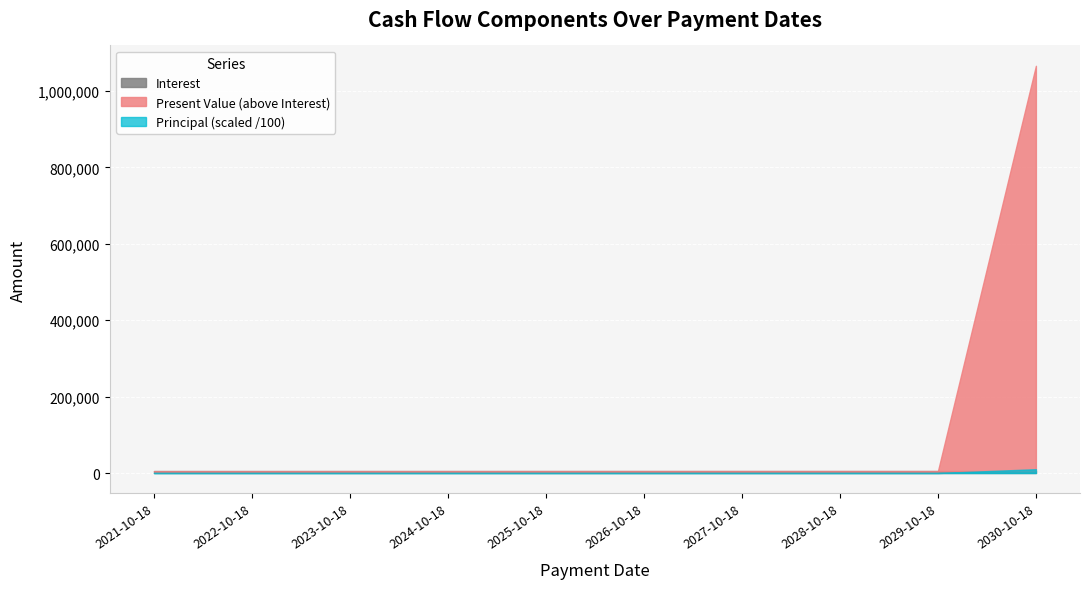

Reading right to left, transcribe all the data shown in this chart.

Interest: 4750.0	4750.0	4750.0	4750.0	4750.0	4750.0	4750.0	4750.0	4750.0	4750.0
Principal: 1000000.0	0.0	0.0	0.0	0.0	0.0	0.0	0.0	0.0	0.0
Present Value: 1066202.5	5039.2	5028.0	5003.1	4980.1	4944.0	4908.4	4869.3	4825.3	4780.9